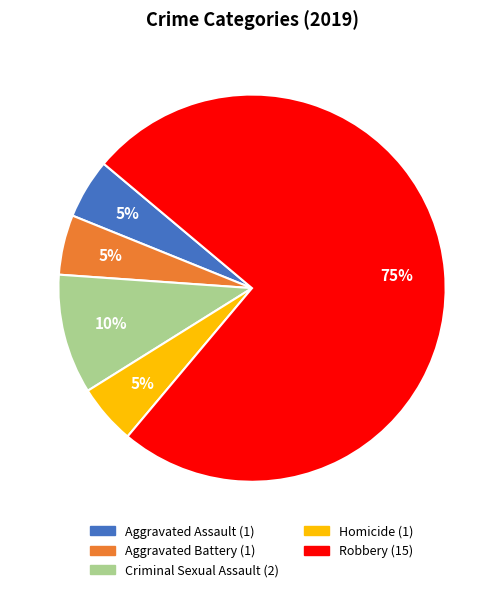

True or false: Criminal Sexual Assault accounts for 19% of the total.

False